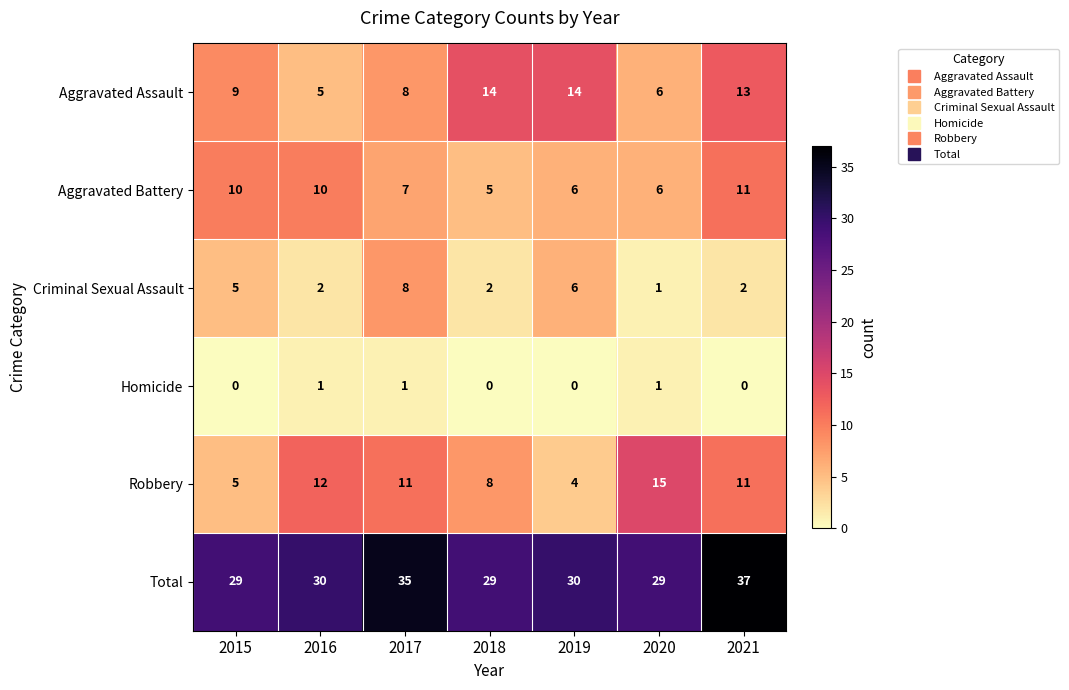

Is it true that Robbery equals 1 at 2019?

False